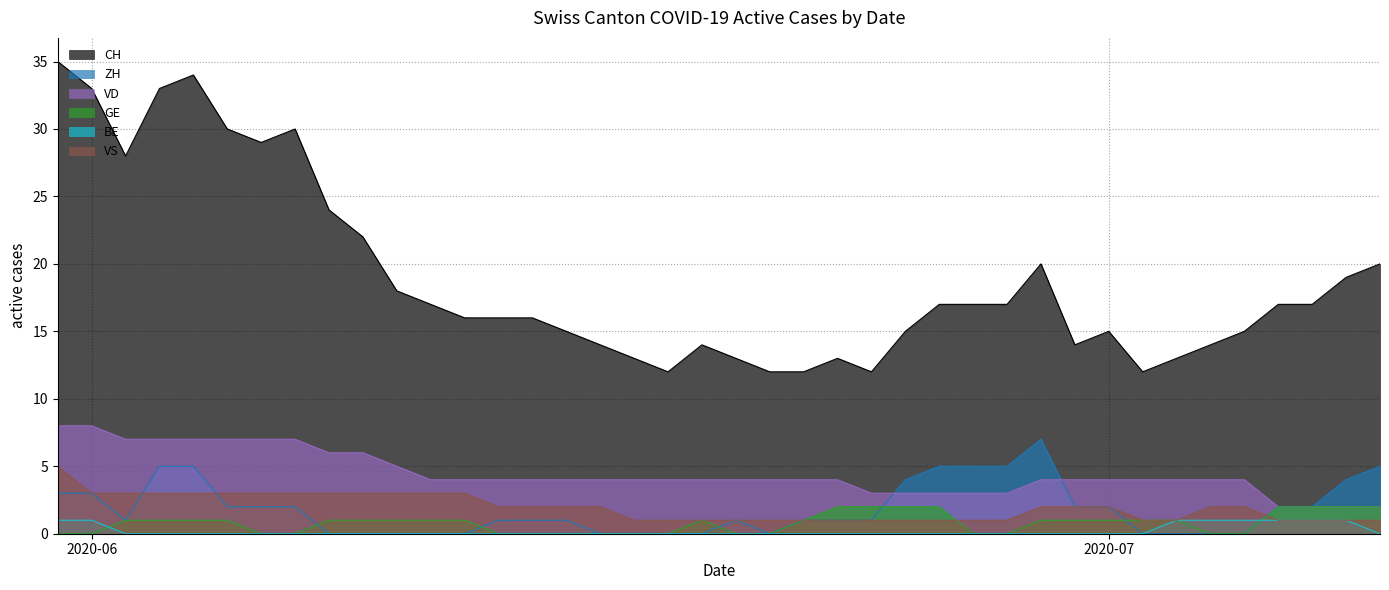

What is the difference between the CH values at 2020-06-03 and 2020-07-09?

13